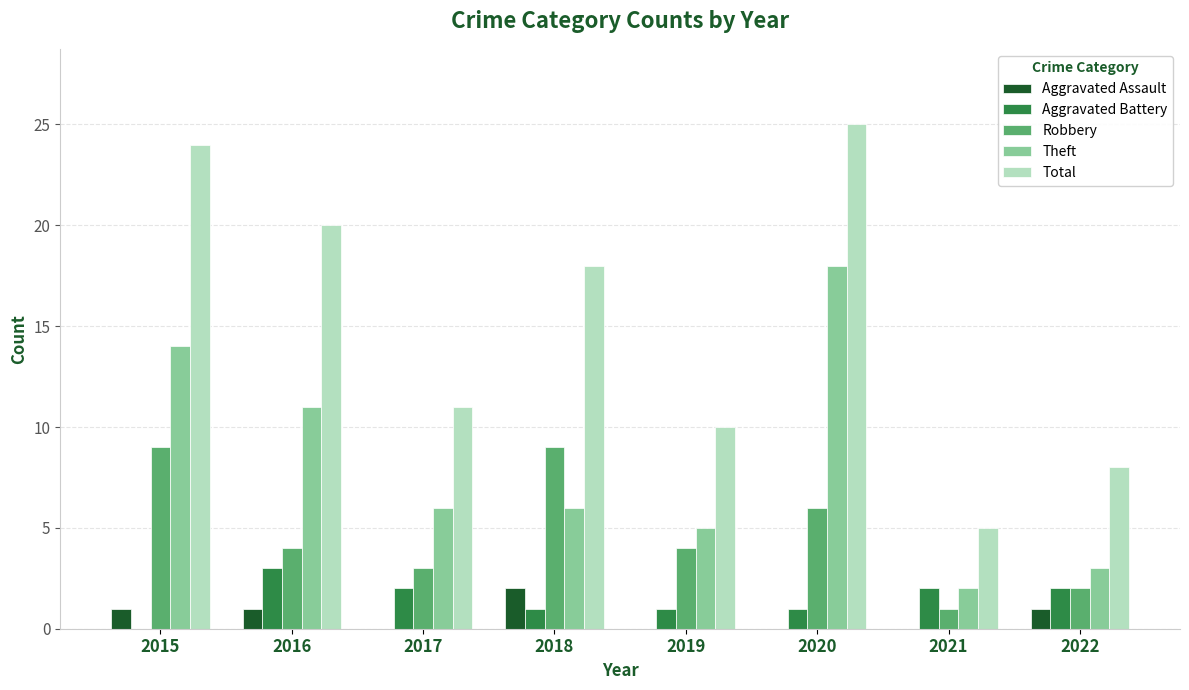

What is the sum of the Theft values at 2015 and 2016?

25